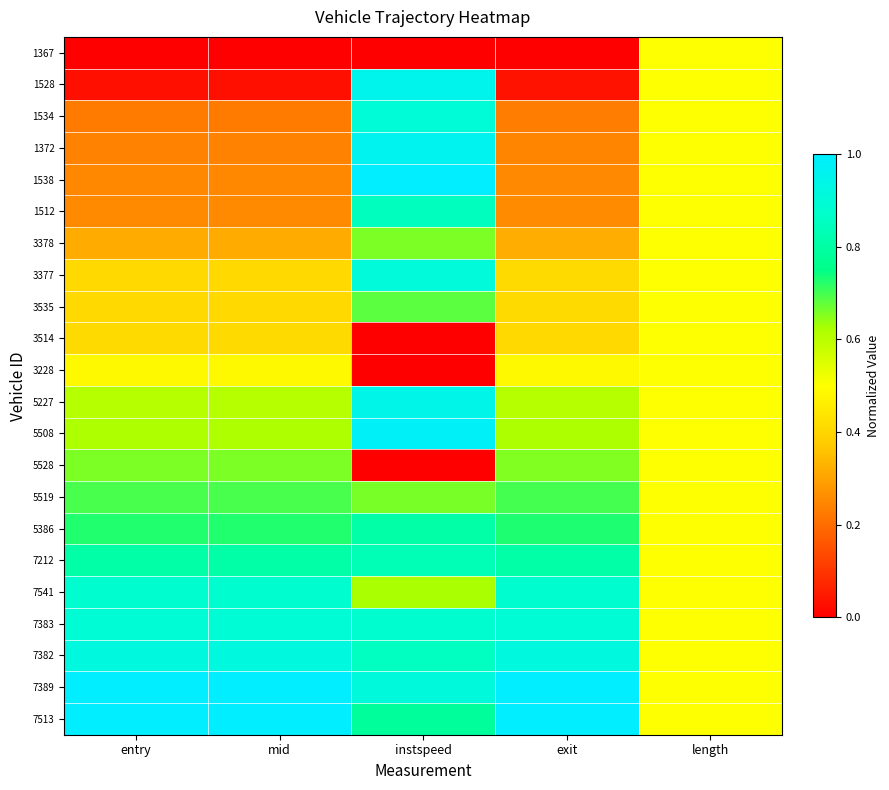

Between length and entry, which is larger?

length